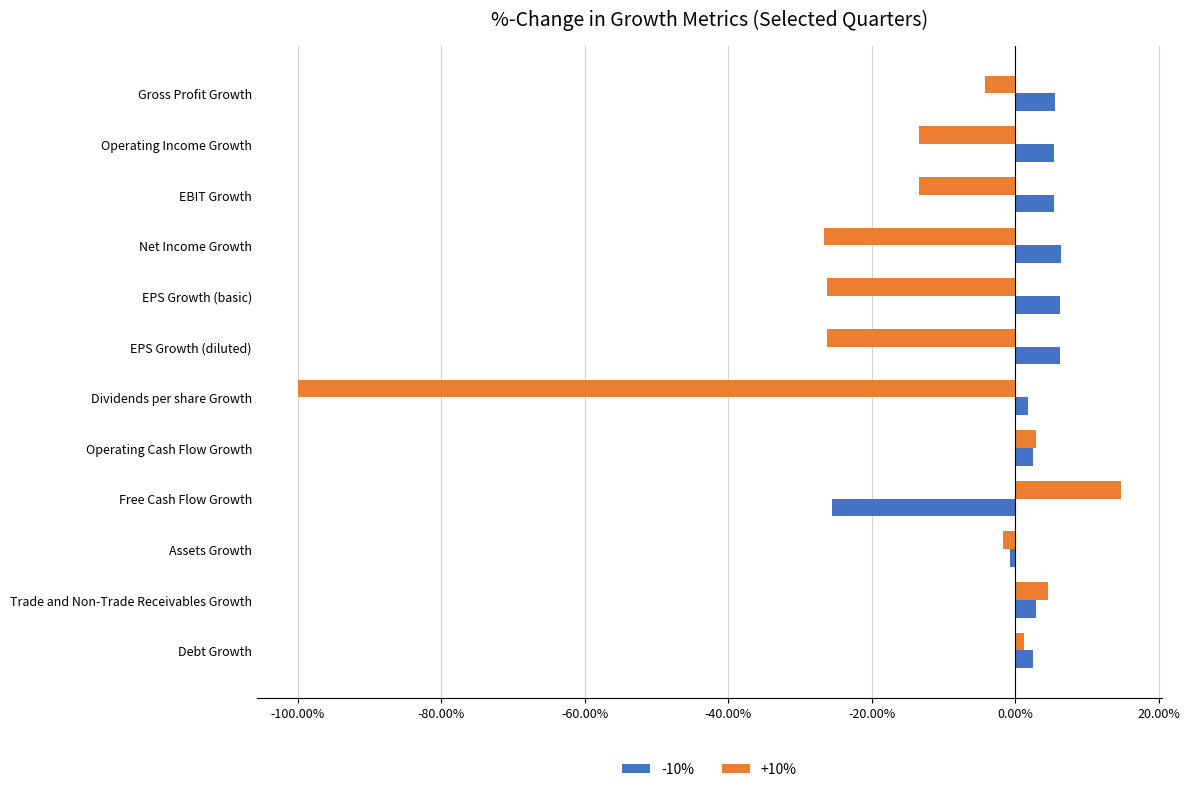

What are all the series names shown in the legend?

-10%, +10%